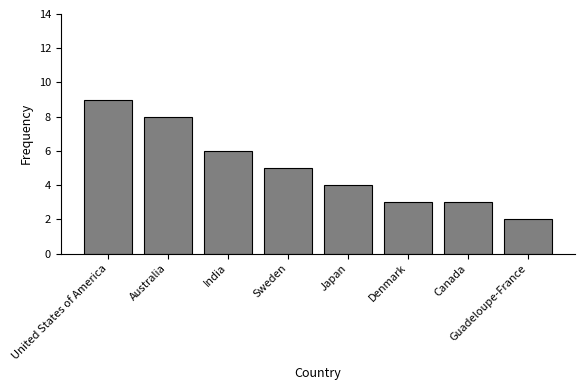

The chart shows a value of 6 at Japan. True or false?

False